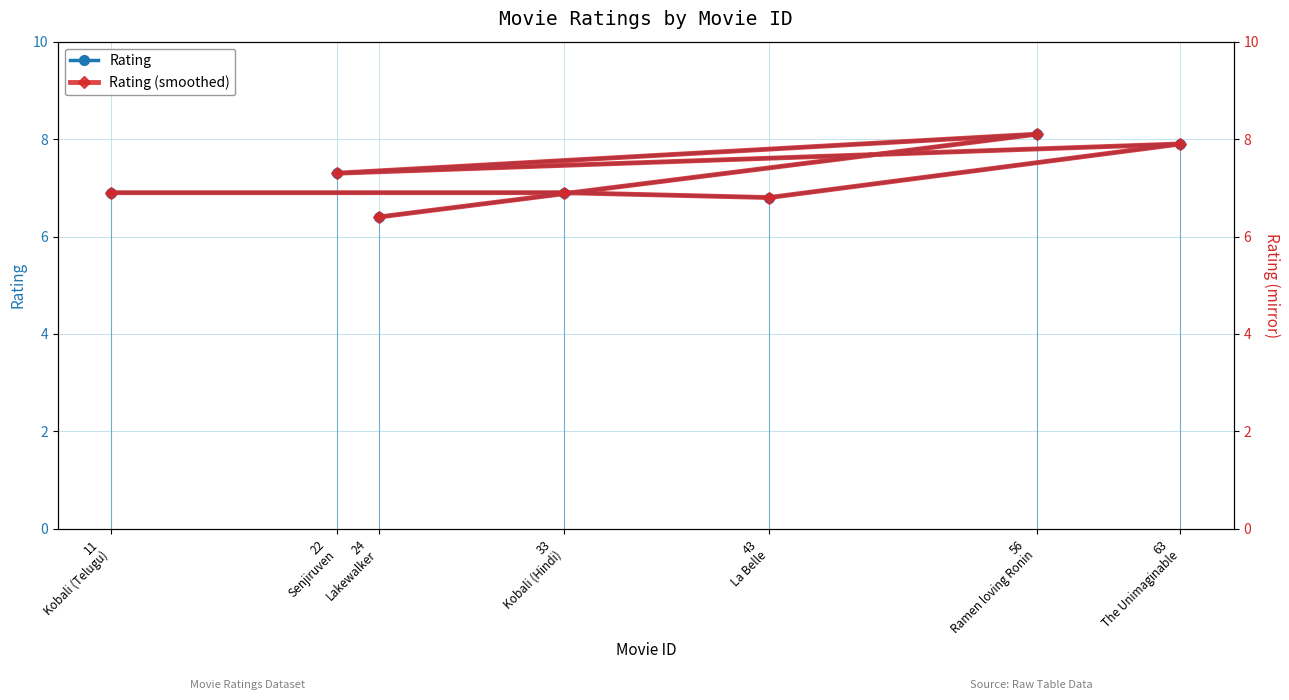

Is this an area chart (filled region under the line)?

No